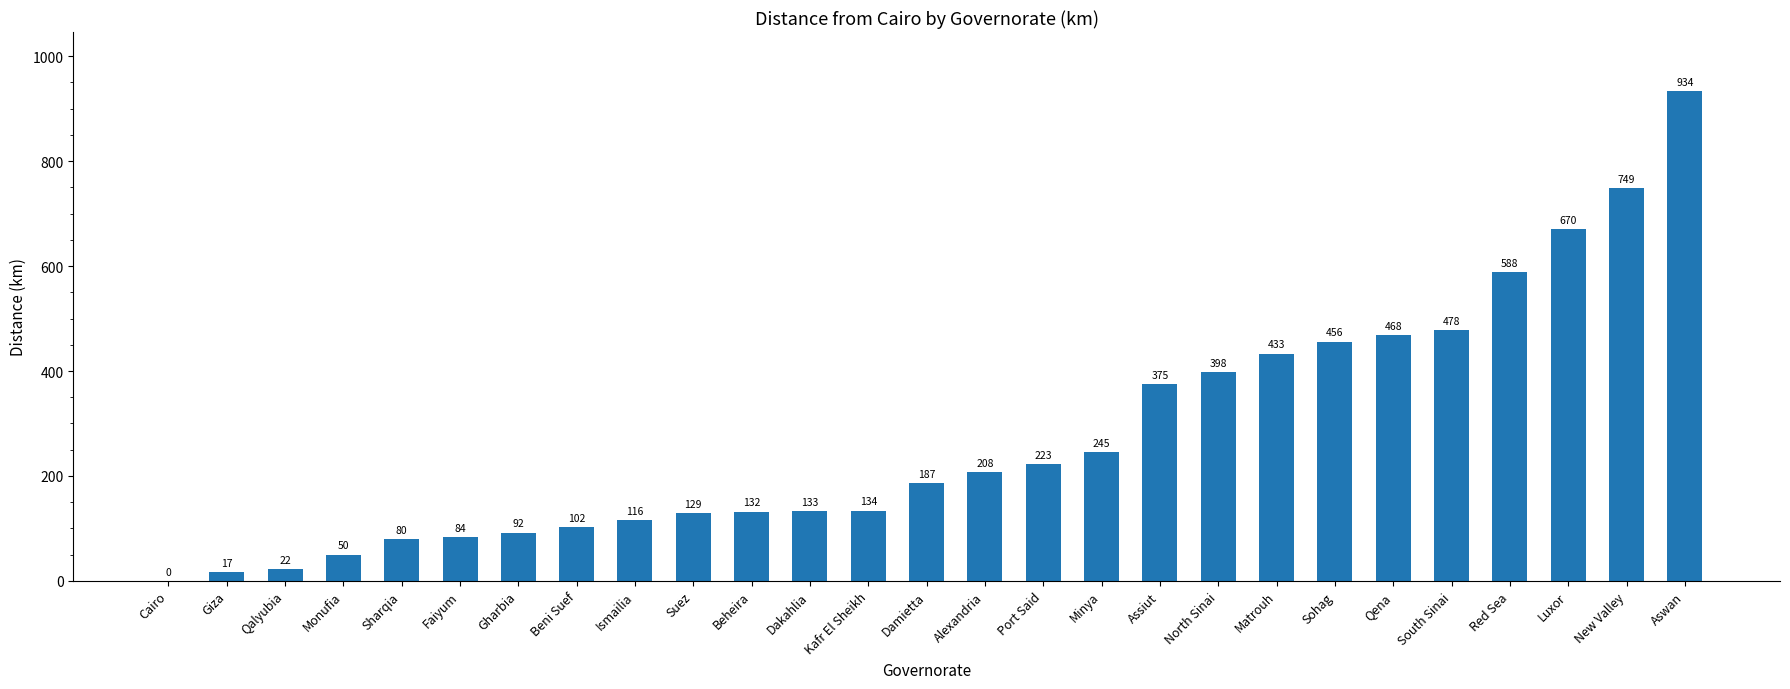

What is the change in value from Faiyum to Beheira?

+48